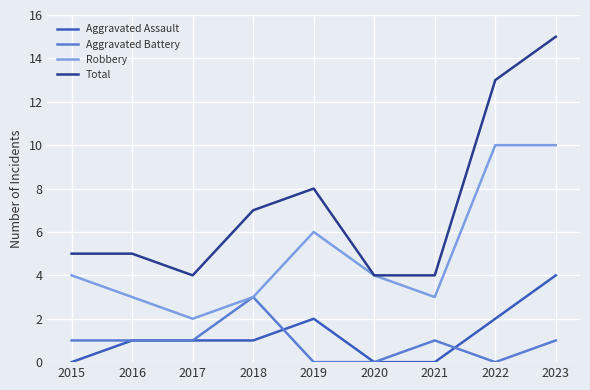

True or false: Aggravated Battery and Total cross at least once.

False